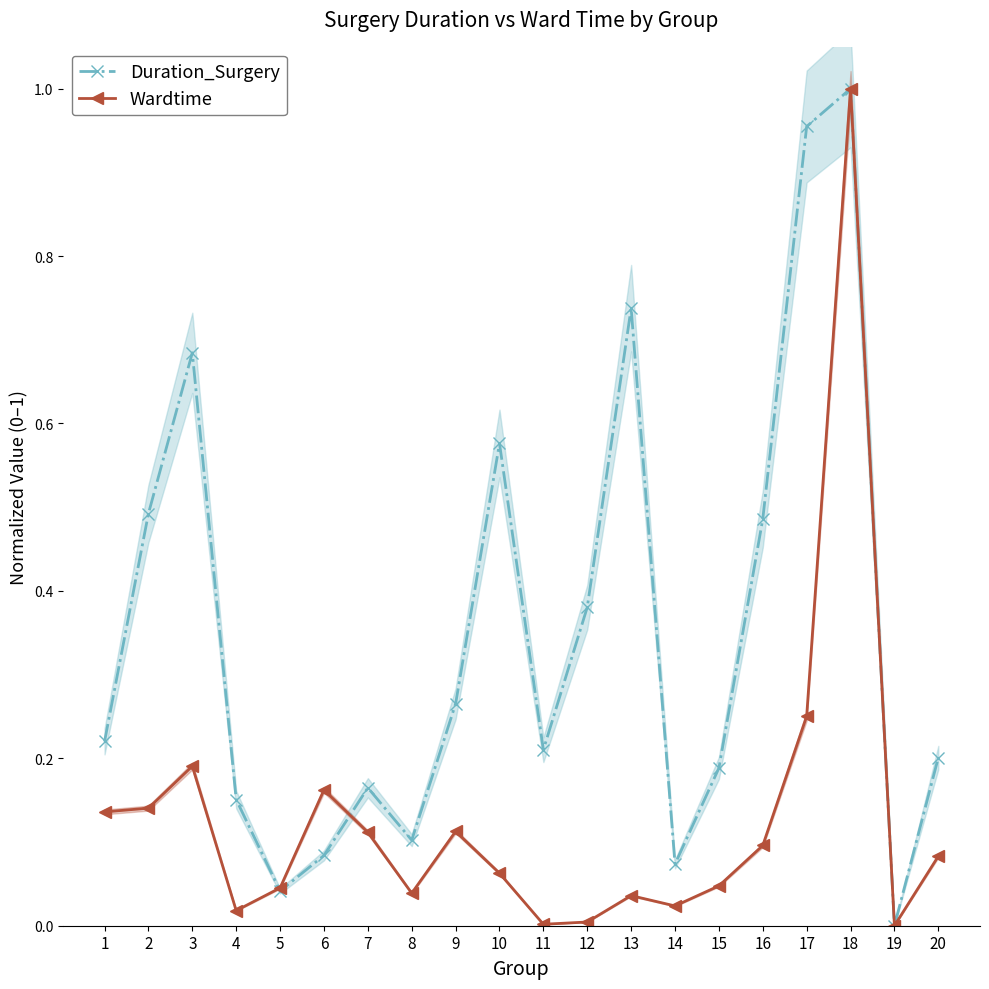

Which series has the largest total across all categories?

Duration_Surgery